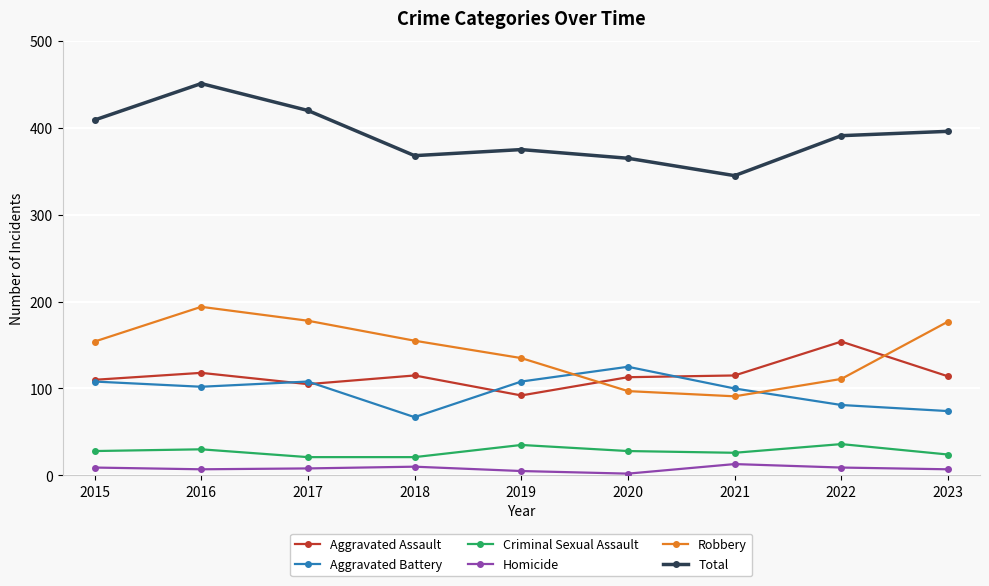

Which series has the largest total across all categories?

Total